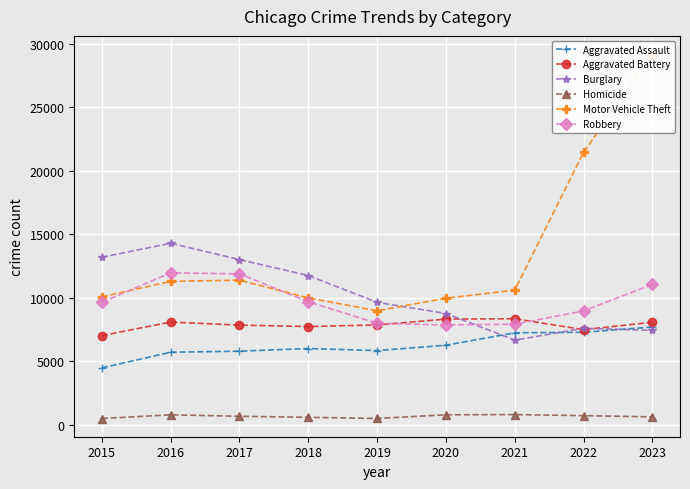

In Motor Vehicle Theft, how many points are lower than both neighbors (excluding endpoints)?

1